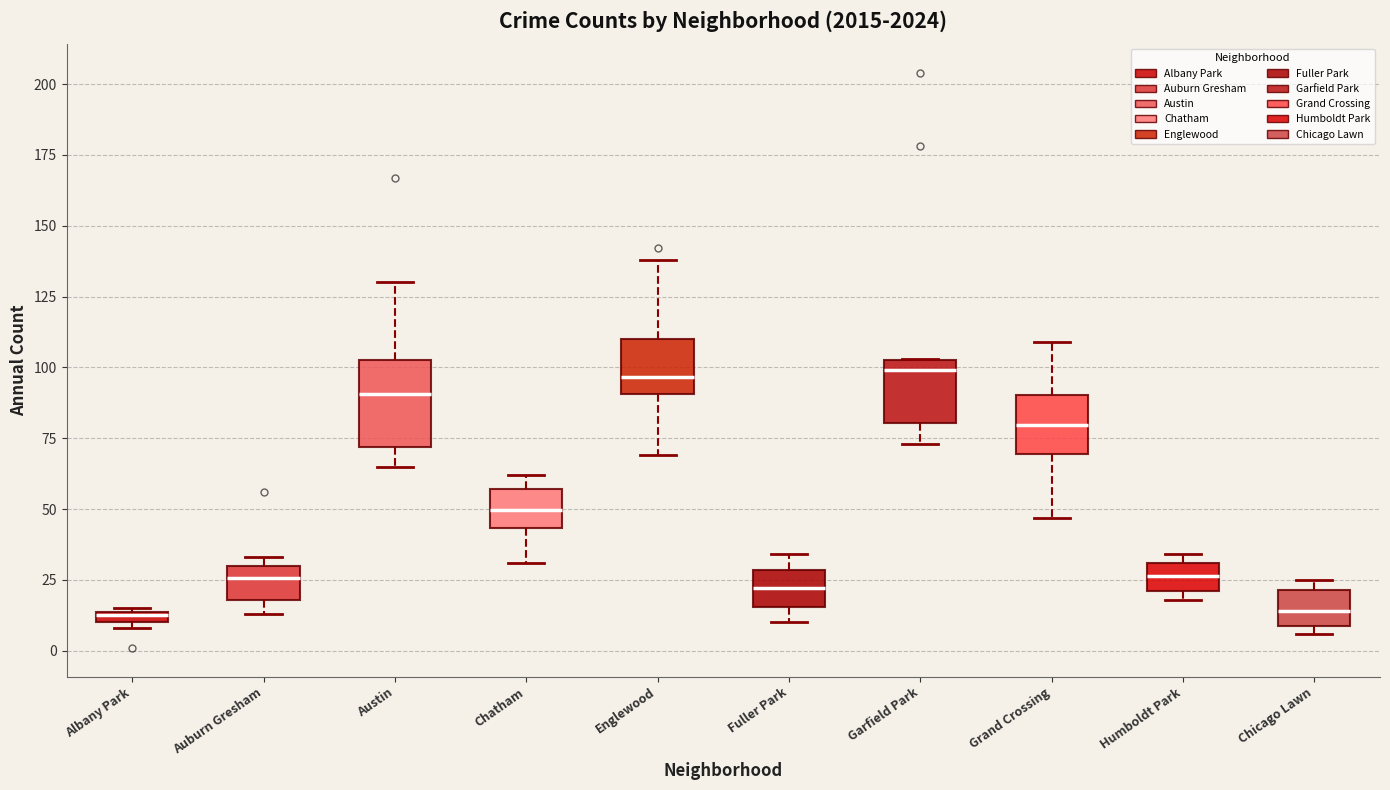

Comparing the boxes themselves (not the whiskers), which one is the tallest?

Austin